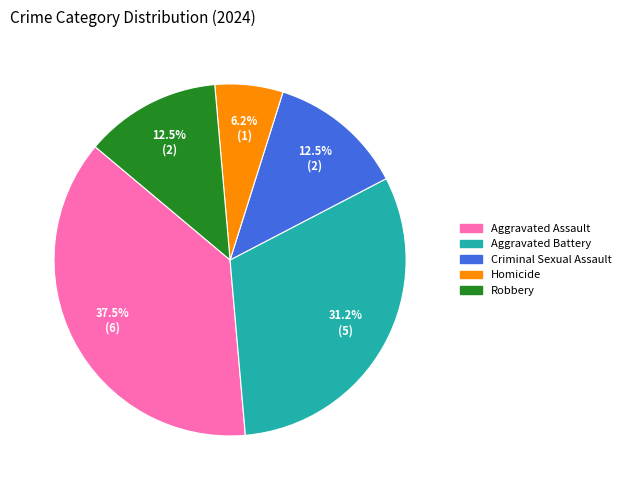

What is the largest slice in the pie chart?

Aggravated Assault